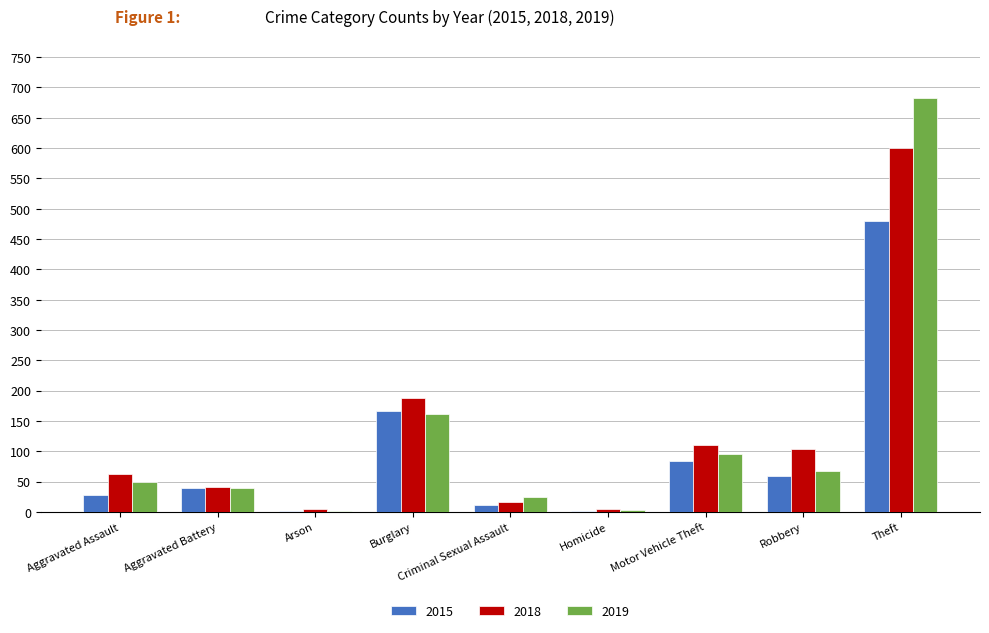

Where is 2019 nearest to the value 342?

Burglary